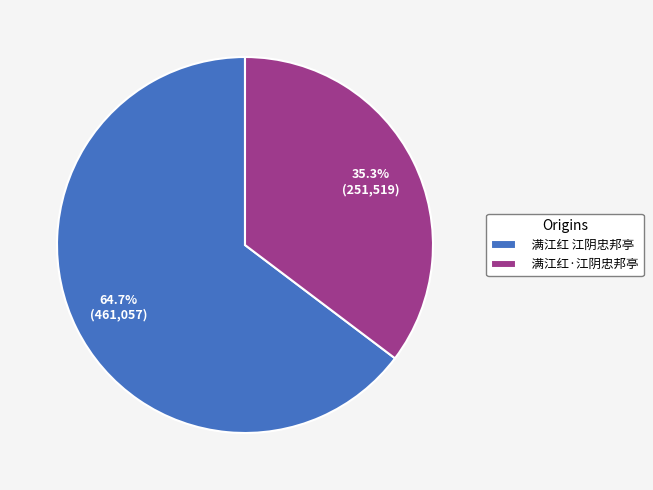

To the nearest percent, what is the difference between the 满江红·江阴忠邦亭 and 满江红 江阴忠邦亭 slice percentages?

29%